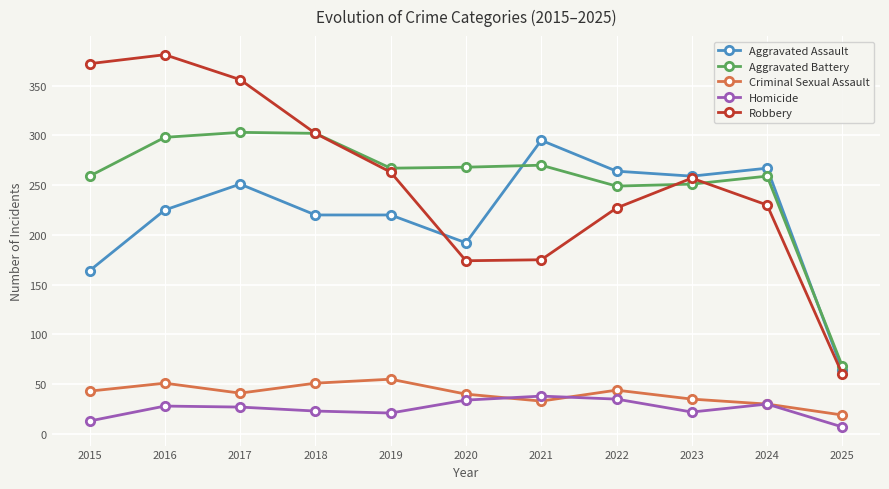

Read the Aggravated Assault value at 2022.

264